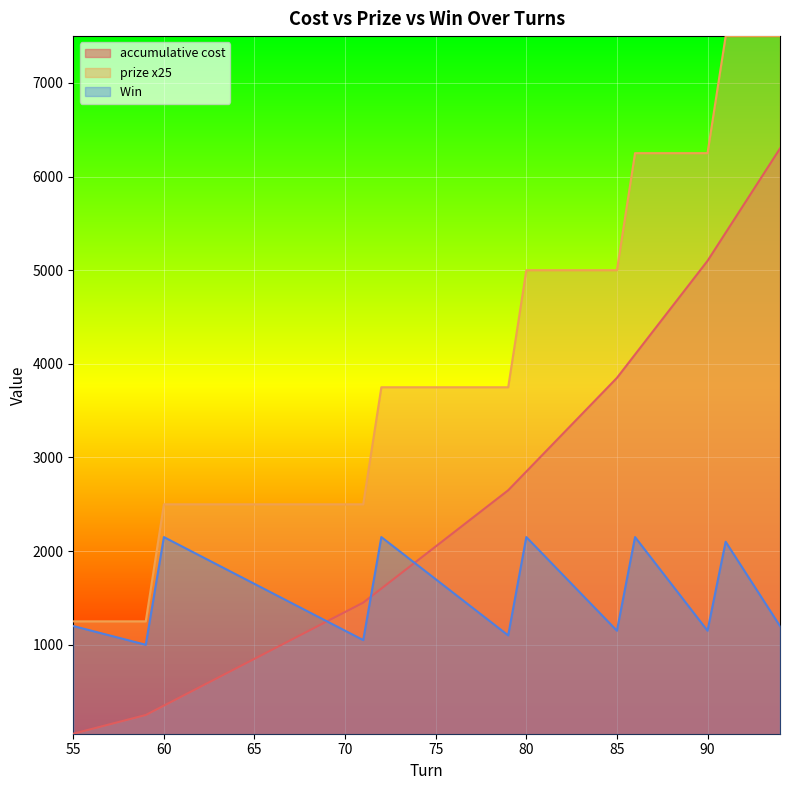

True or false: prize x25 has a value of 2127 at 59.

False